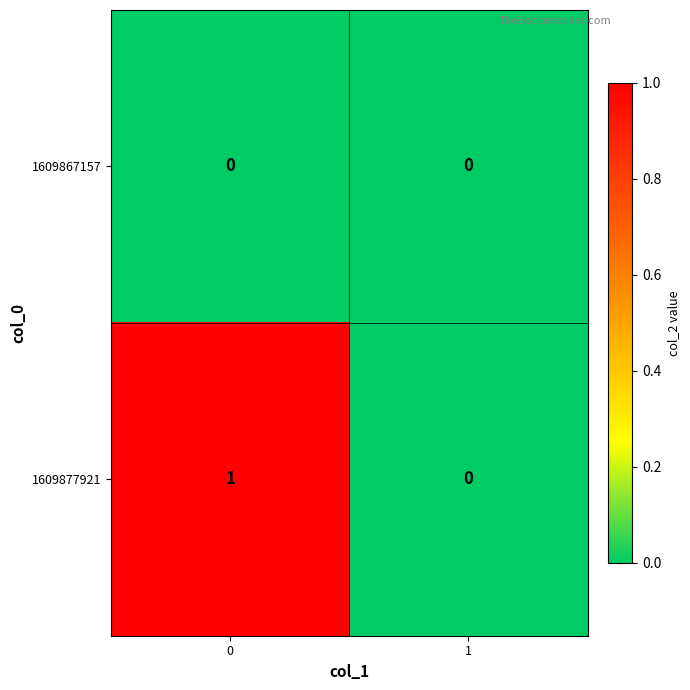

Which series has the largest total across all categories?

1609877921